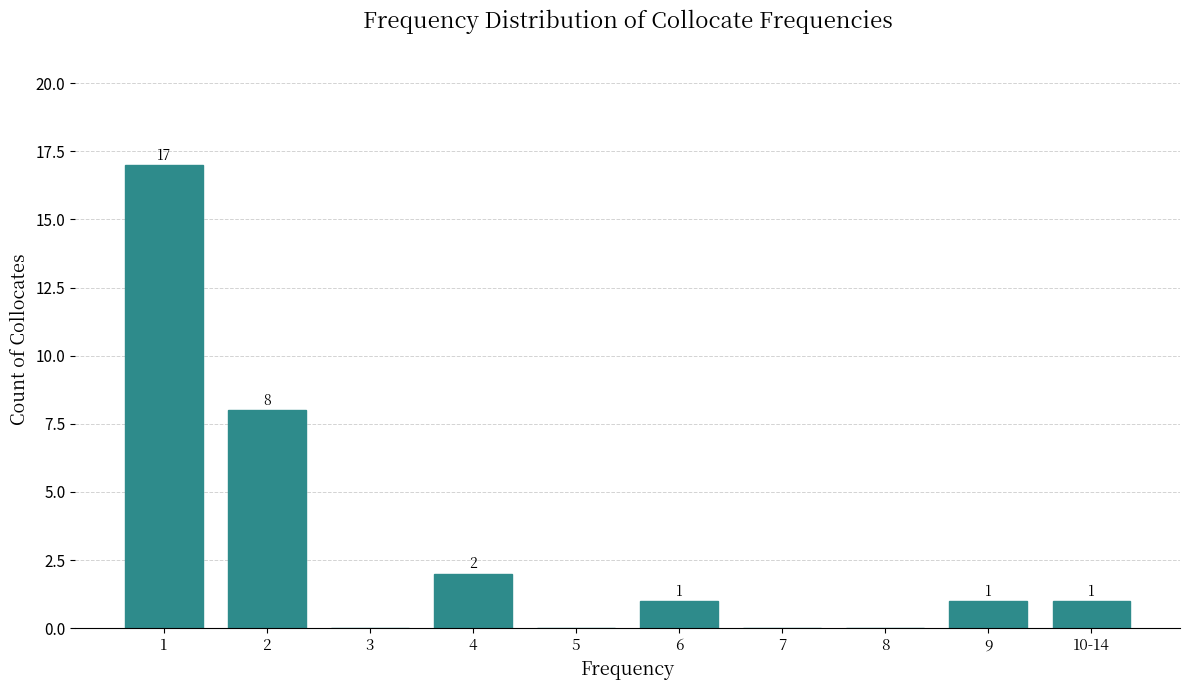

Reading right to left, transcribe all the data shown in this chart.

10-14=1	9=1	8=0	7=0	6=1	5=0	4=2	3=0	2=8	1=17